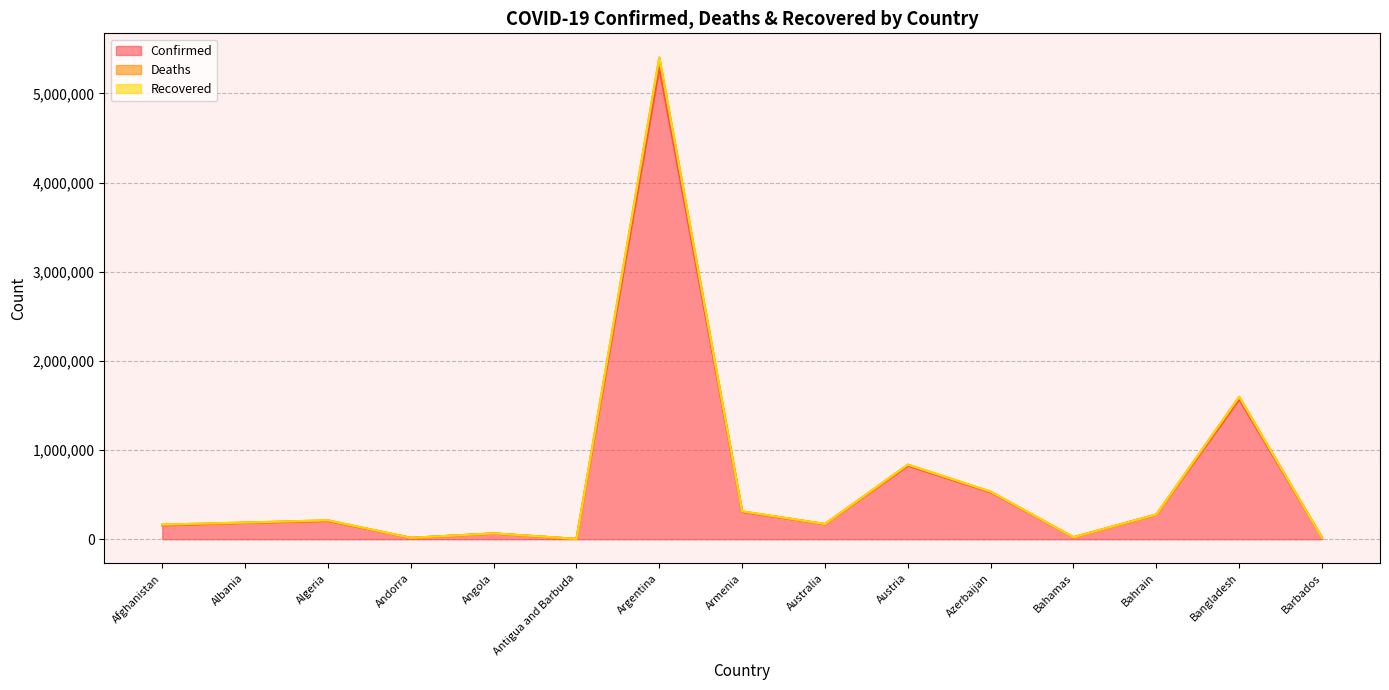

Is it true that Confirmed equals 156210 at Afghanistan?

True